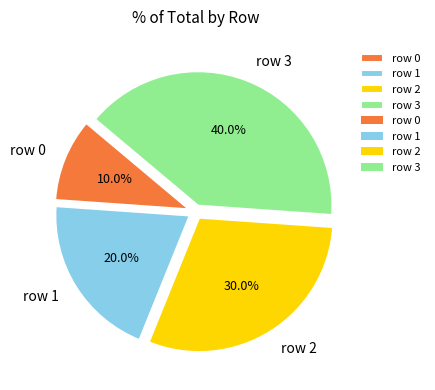

To the nearest percent, what is the difference between the row 1 and row 2 slice percentages?

10%